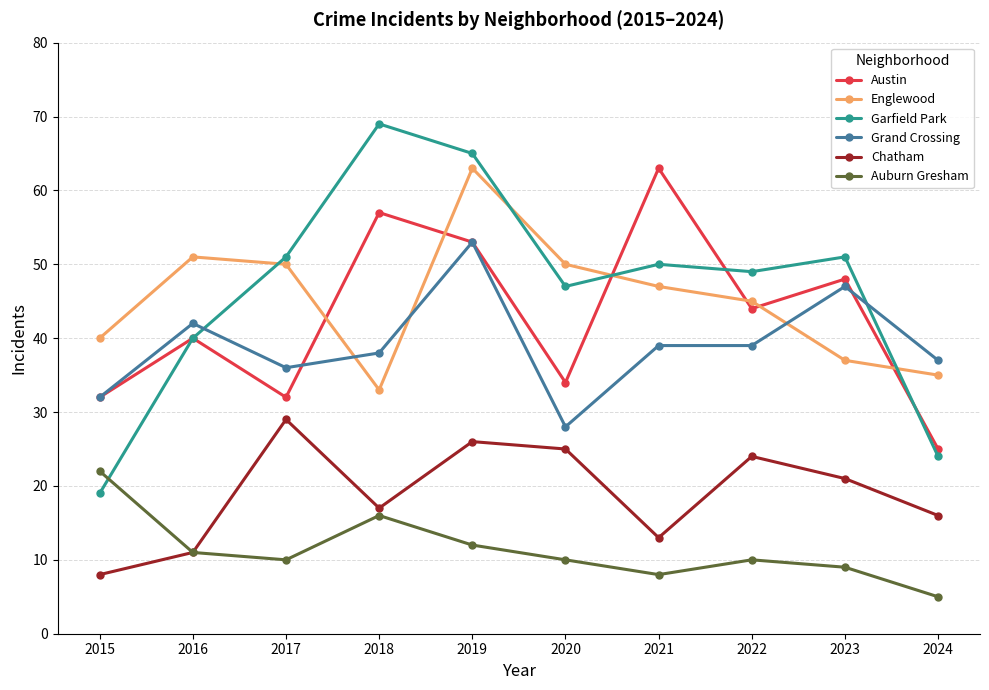

True or false: Austin and Auburn Gresham cross at least once.

False